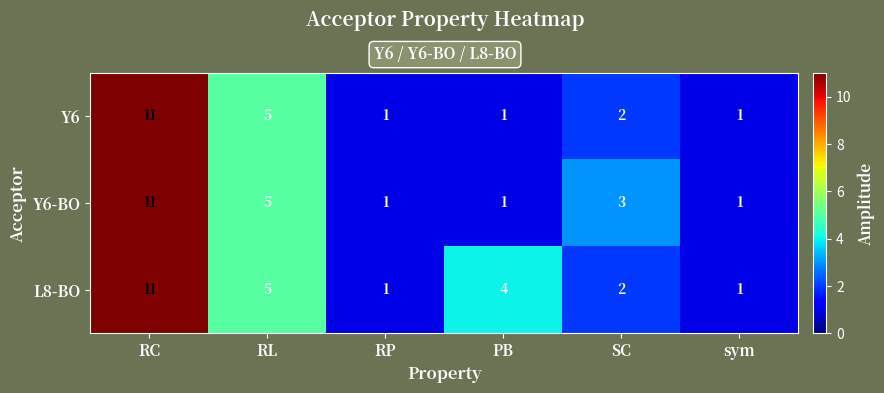

What is the sum of all L8-BO values?

24